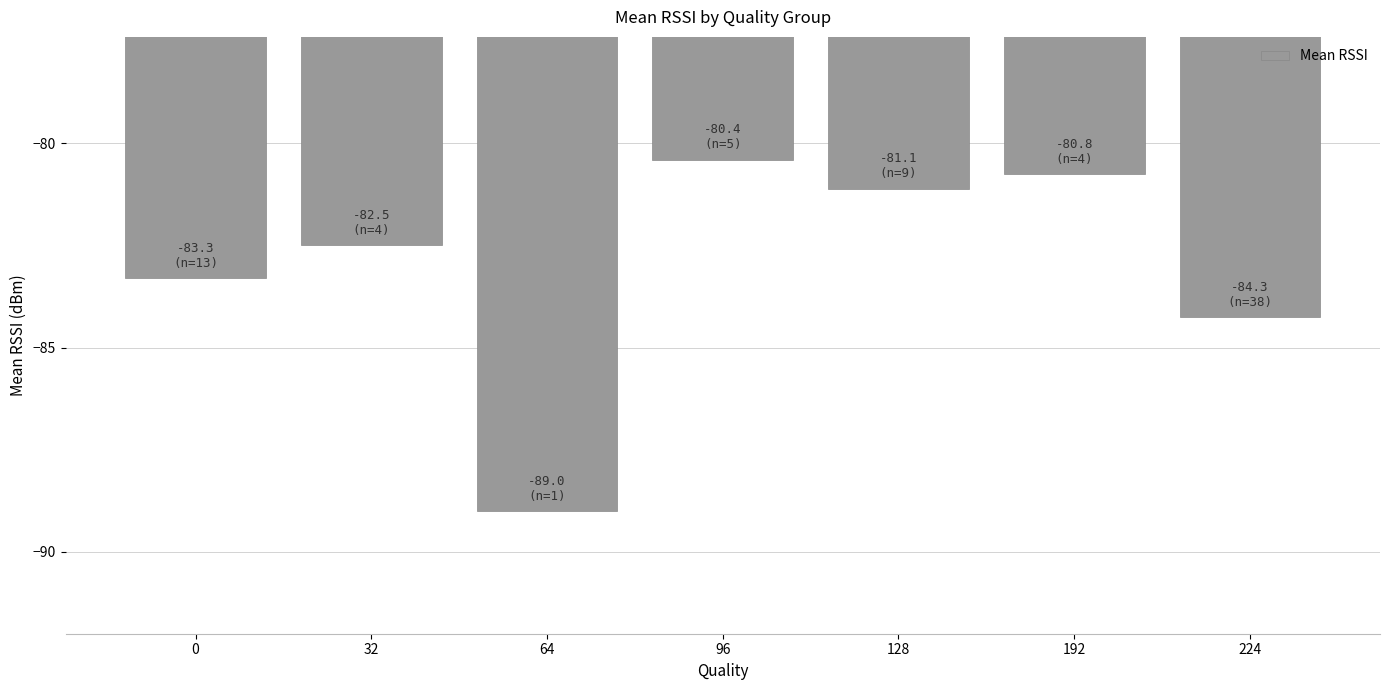

What is the sum of all values?

-581.3